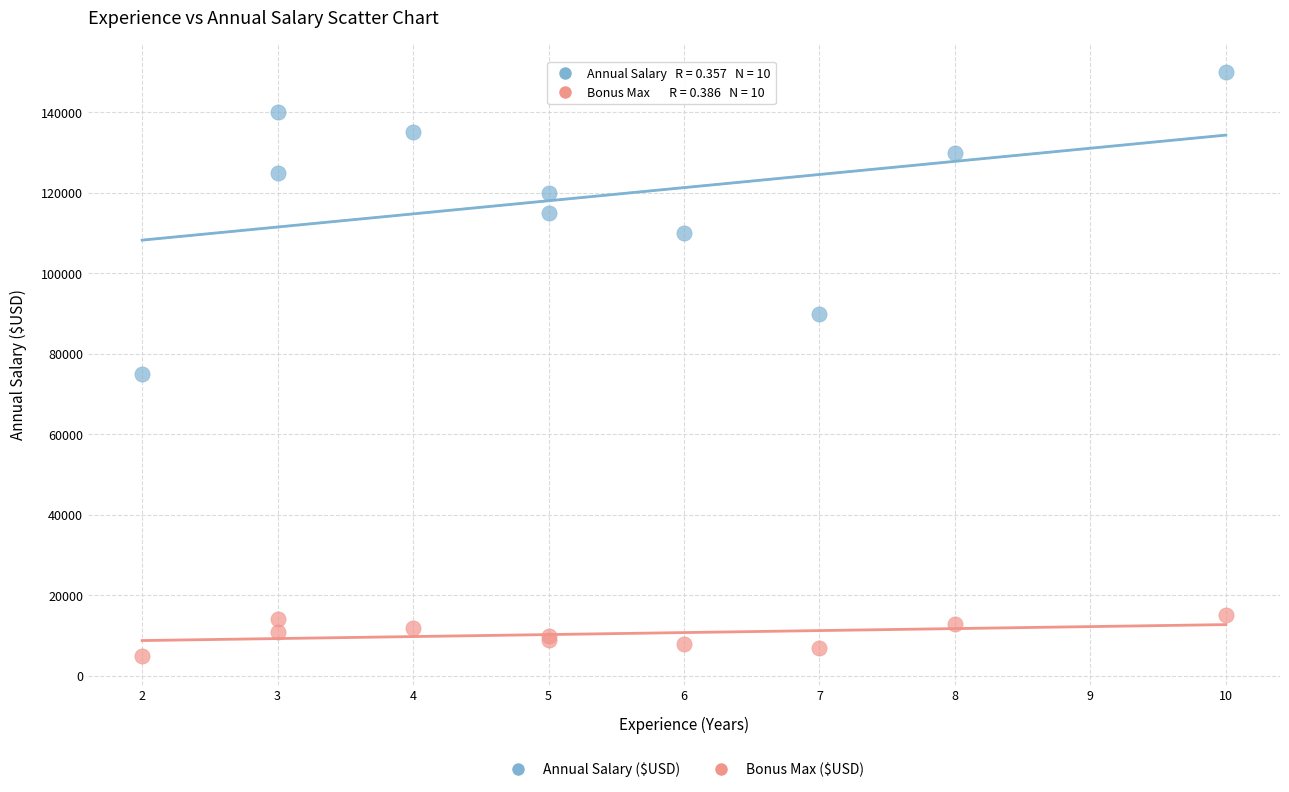

What are all the series names shown in the legend?

Annual Salary ($USD), Bonus Max ($USD)